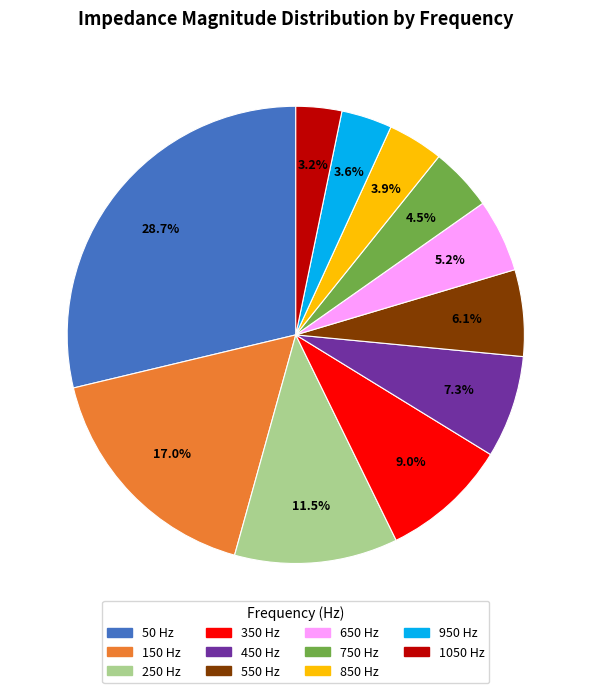

What is the total percentage of 950 Hz and 550 Hz?

9.7%